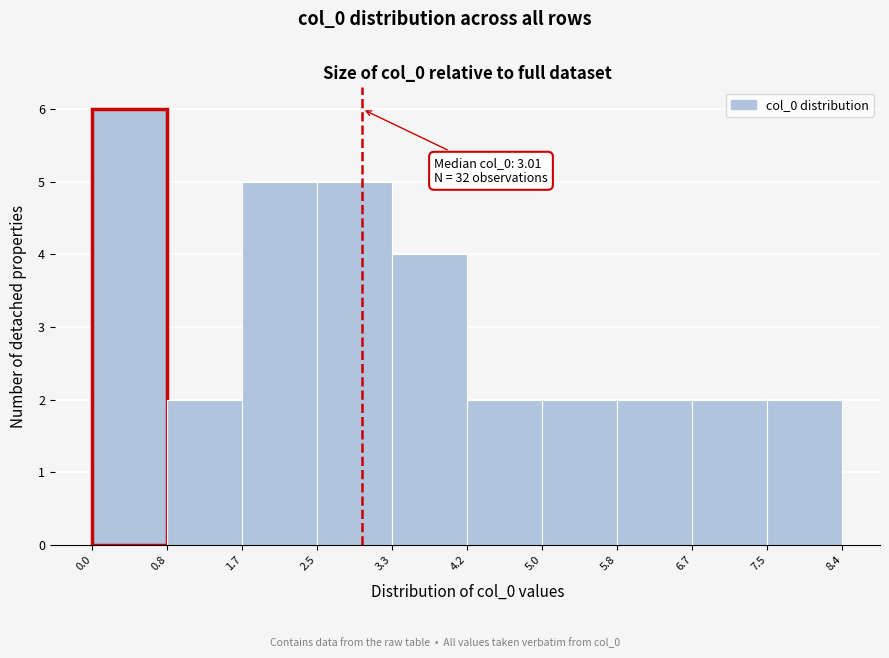

Over which range of the x-axis is the bar tallest?

0.0 to 0.8